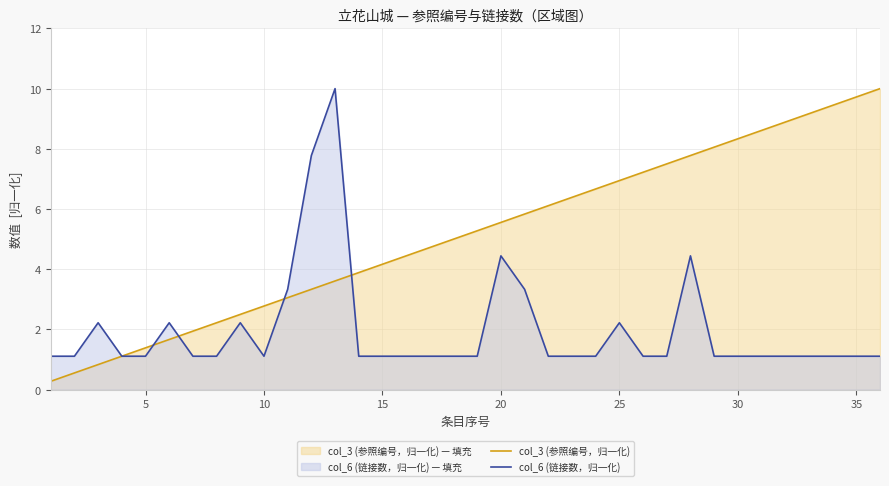

True or false: col_3 (参照编号，归一化) has more than 0 points higher than both neighbors.

False